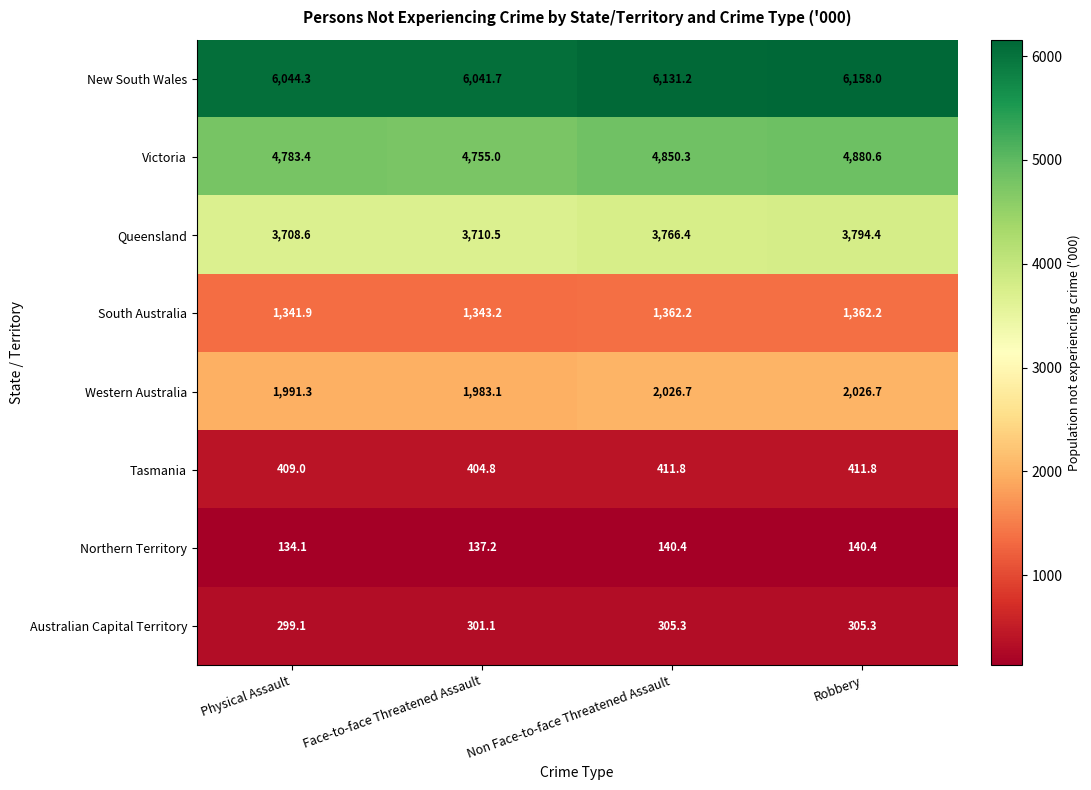

Count the number of data series in this chart.

8